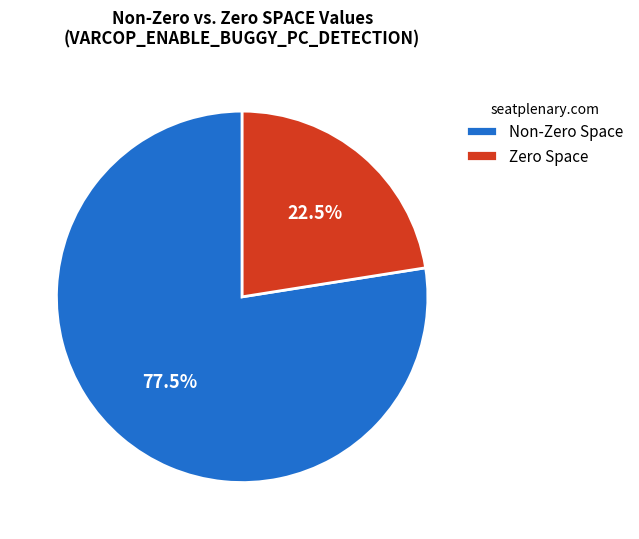

Does any single category account for the majority?

Yes